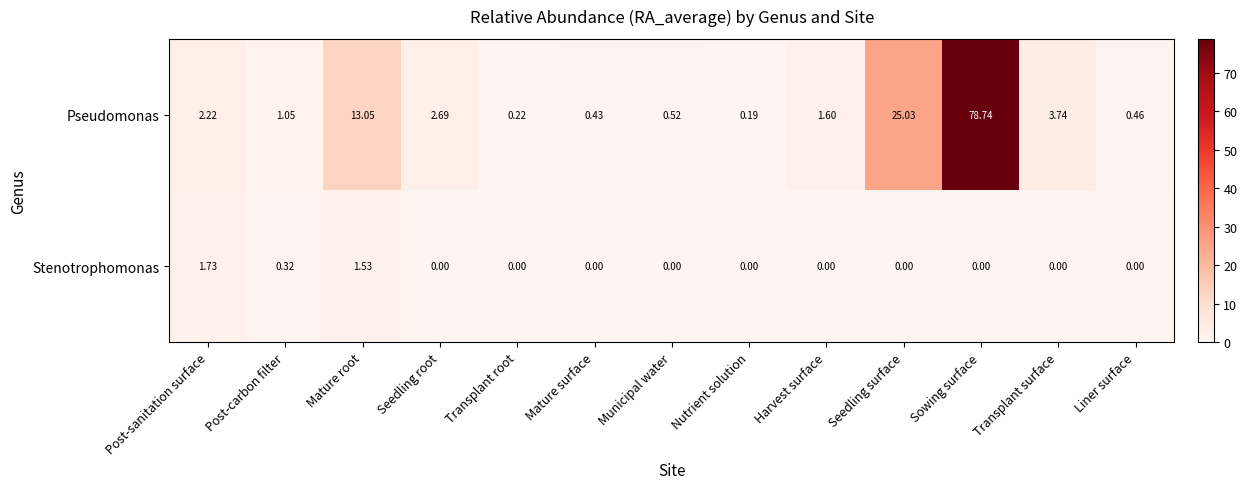

List the labels in order of Pseudomonas value, smallest first.

Nutrient solution, Transplant root, Mature surface, Liner surface, Municipal water, Post-carbon filter, Harvest surface, Post-sanitation surface, Seedling root, Transplant surface, Mature root, Seedling surface, Sowing surface